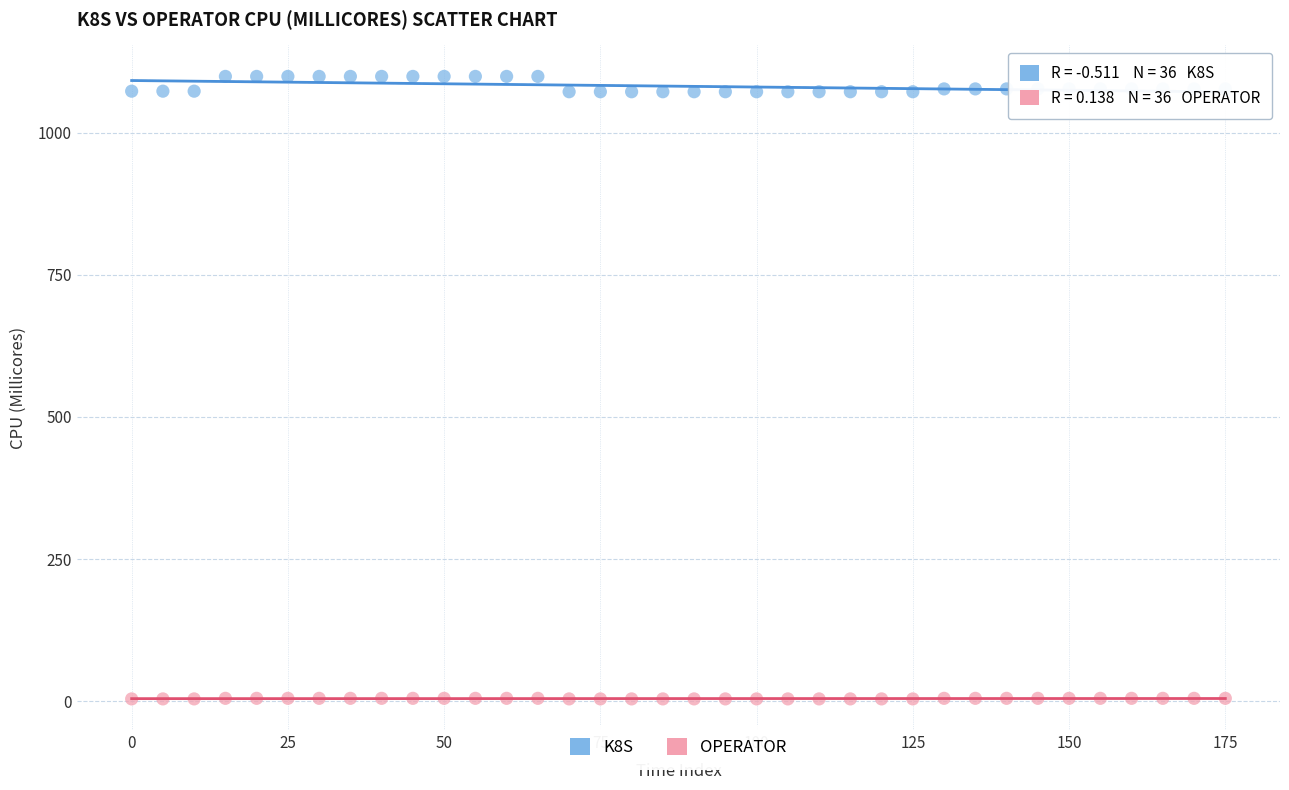

Across all data points, what is the range of X values (max minus min)?

175